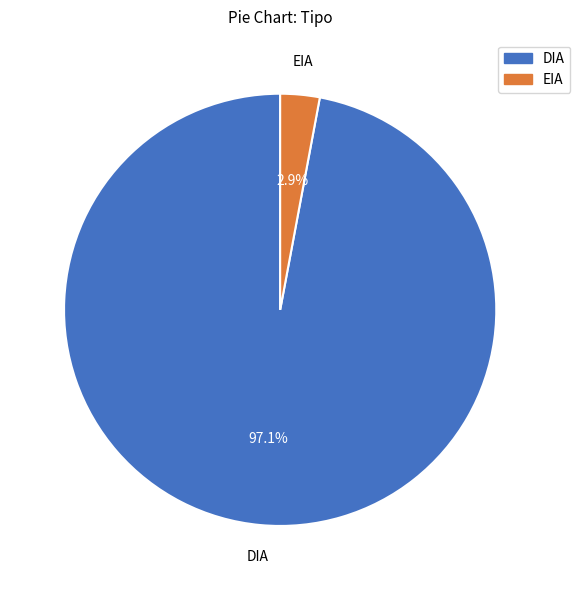

Which has a higher value, EIA or DIA?

DIA